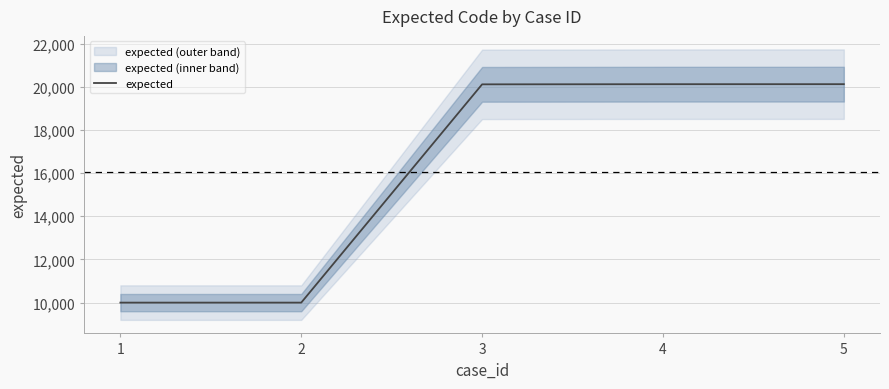

True or false: the data shows 10001 at 1.

True